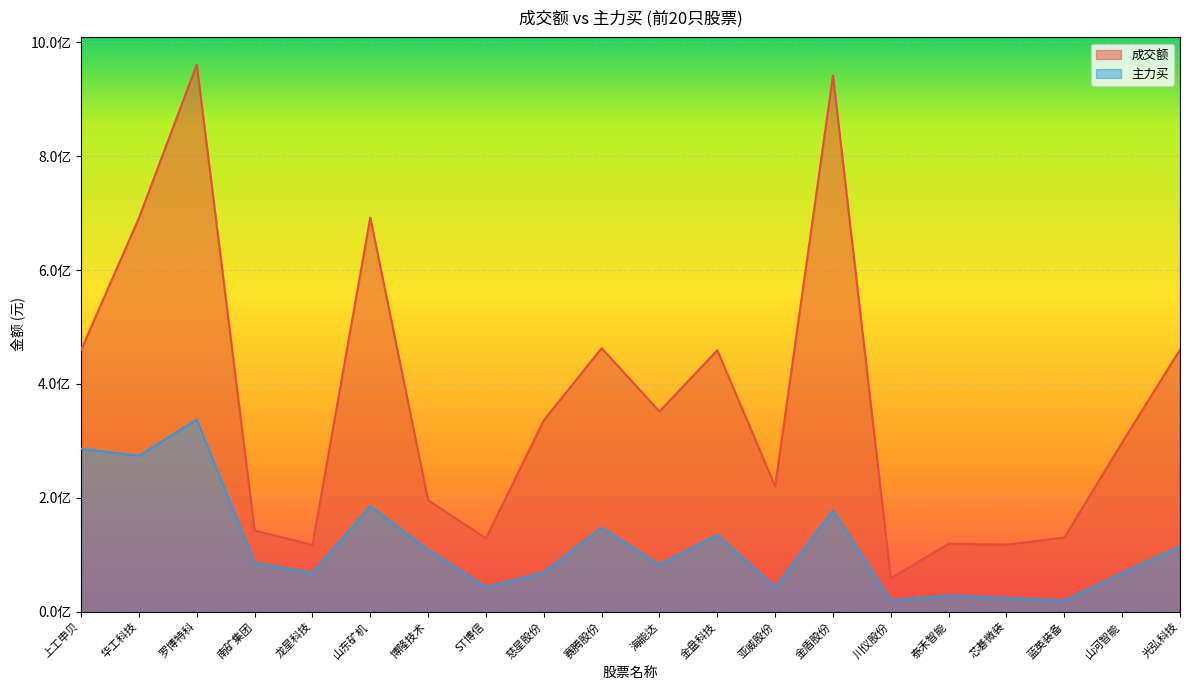

Reading left to right, list all the values displayed in this chart.

成交额: 上工申贝=459498913	华工科技=691412534	罗博特科=960677997	南矿集团=142573116	龙星科技=117257266	山东矿机=692211131	博隆技术=195736604	ST博信=128806040	慈星股份=336021305	赛腾股份=462734492	海能达=351506670	金盘科技=459125029	亚威股份=220011238	金盾股份=941771339	川仪股份=58463824	泰禾智能=119298769	芯碁微装=117647427	蓝英装备=130123364	山河智能=296988646	光弘科技=460216089
主力买: 上工申贝=286019248	华工科技=273655540	罗博特科=337265791	南矿集团=85514661	龙星科技=67757907	山东矿机=185394750	博隆技术=108405121	ST博信=42746705	慈星股份=68948676	赛腾股份=147294453	海能达=82369700	金盘科技=134834564	亚威股份=42238060	金盾股份=177698241	川仪股份=19414401	泰禾智能=28096979	芯碁微装=23825831	蓝英装备=19092828	山河智能=67498144	光弘科技=114342229